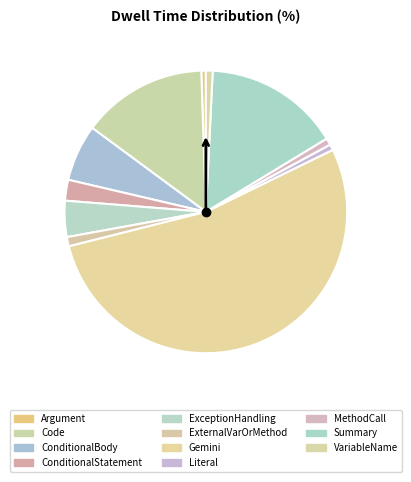

How many segments does this pie chart have?

11